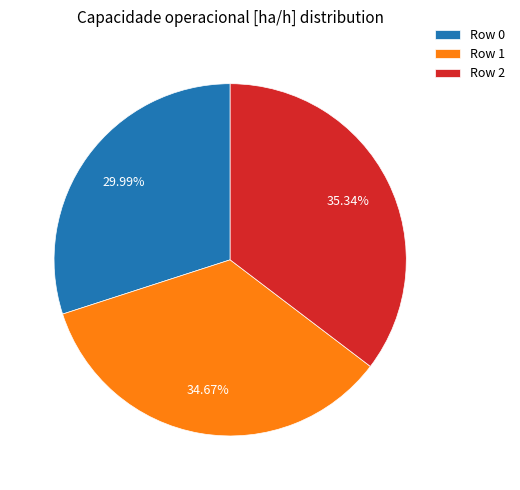

Which has a higher value, Row 1 or Row 2?

Row 2